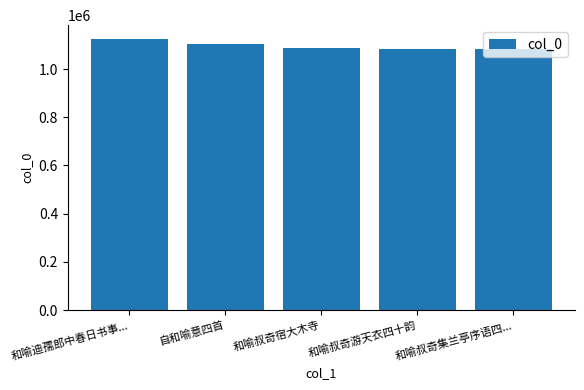

What position from the left is 和喻叔奇游天衣四十韵?

4